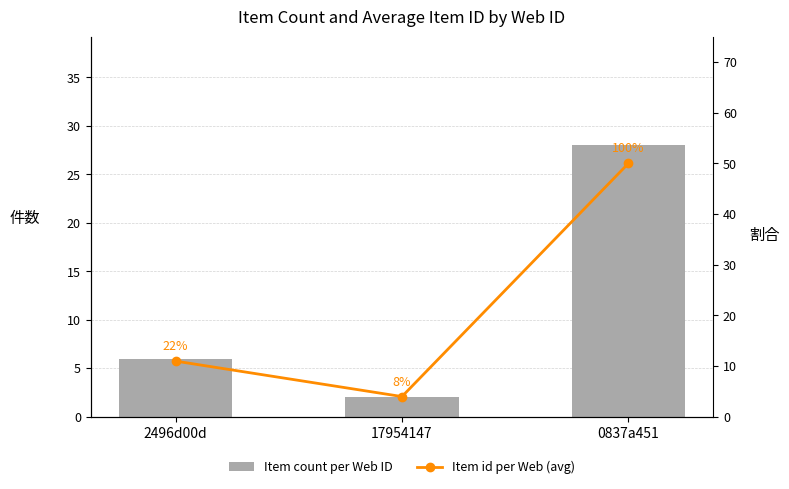

Which series has the largest total across all categories?

Item id per Web (avg)